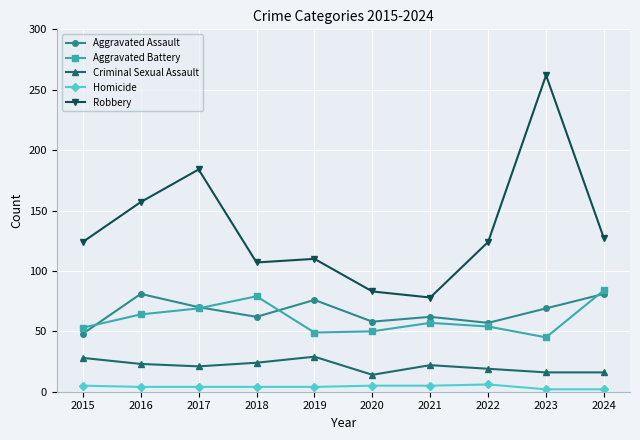

What is the sum of the Aggravated Assault values at 2017 and 2021?

132